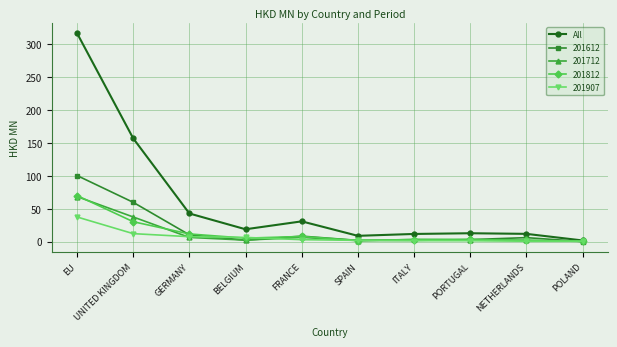

True or false: All has more than 1 interior local peaks.

True